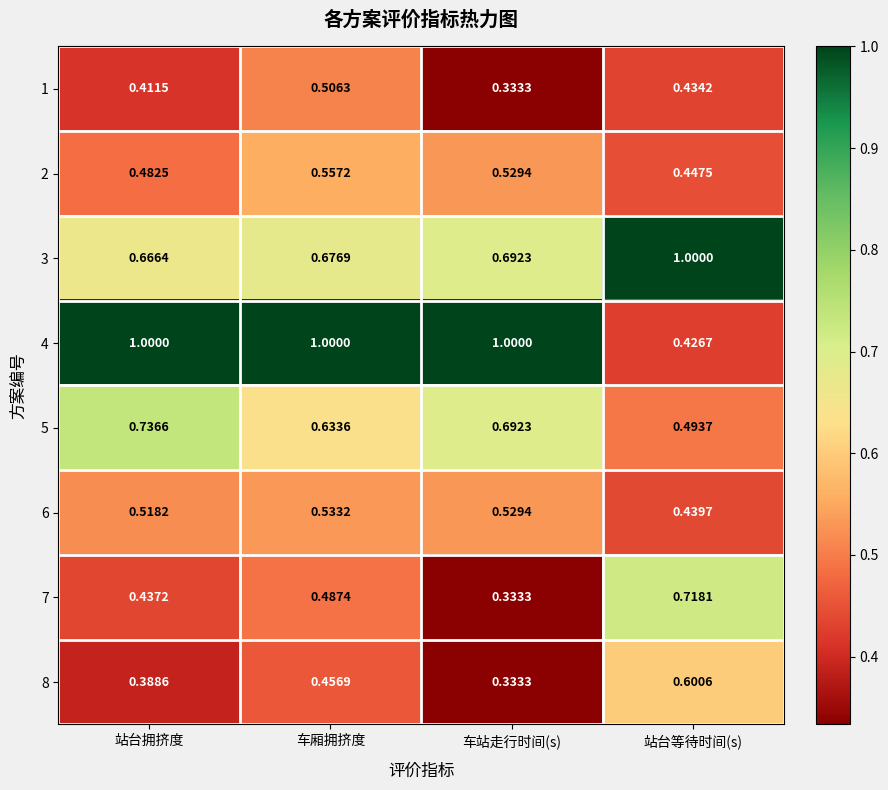

Is the value of 2 at 站台等待时间(s) greater than the value of 5 at 站台等待时间(s)?

No